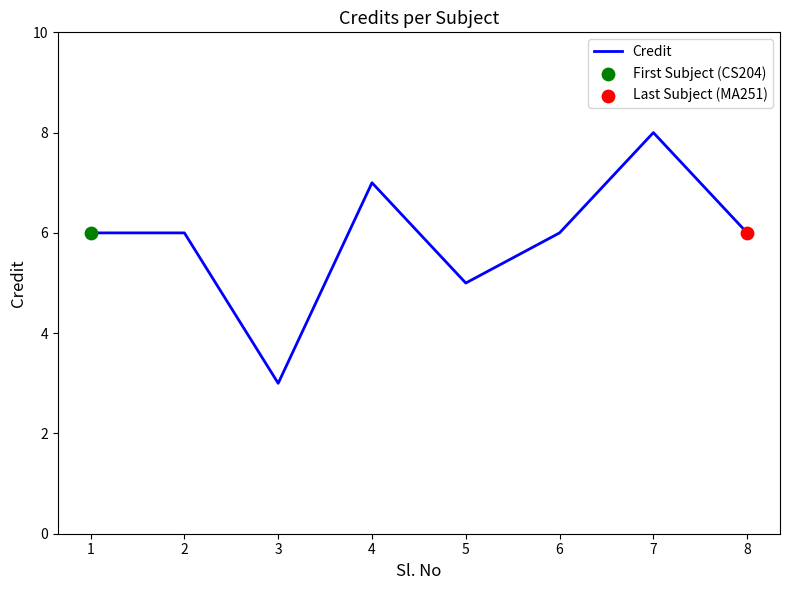

What is the change in value from 2 to 7?

+2